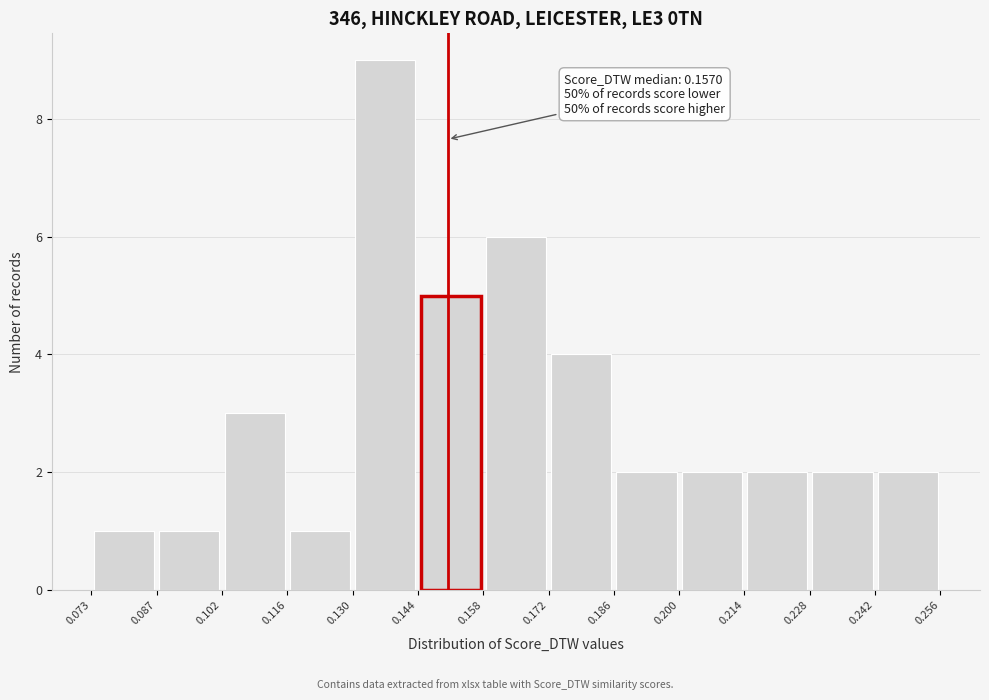

Over which range of the x-axis is the bar tallest?

0.130 to 0.144